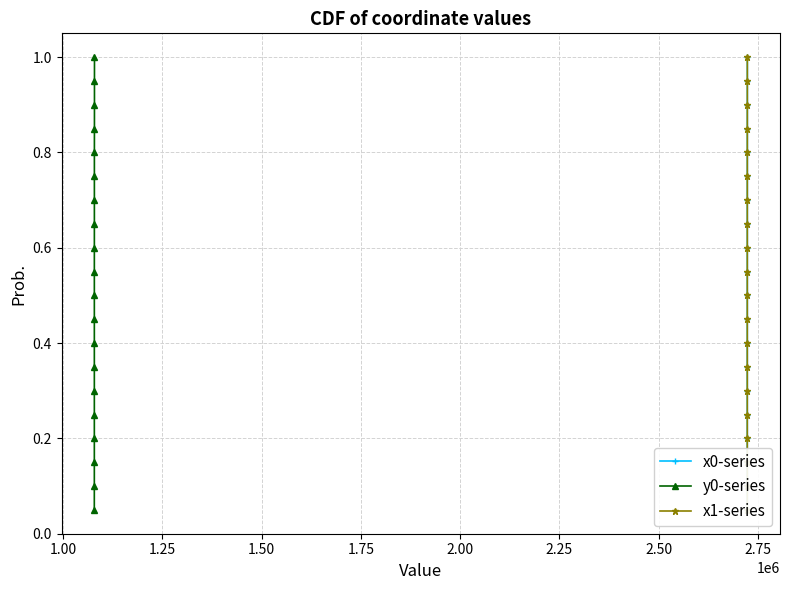

Does the chart have visible grid lines?

Yes